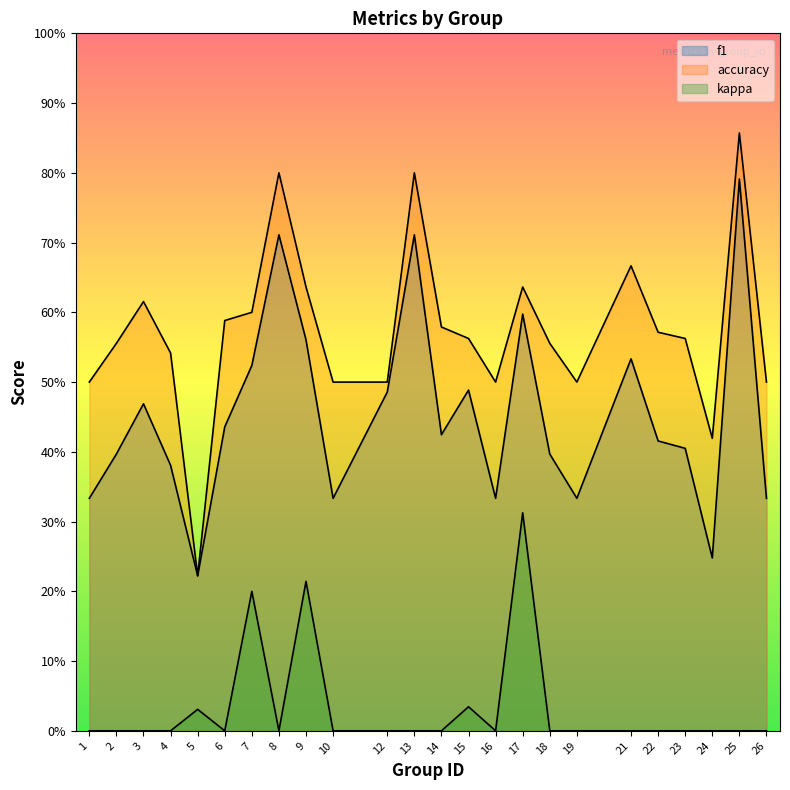

Reading left to right, list all the values displayed in this chart.

f1: 1=0.3	2=0.4	3=0.5	4=0.4	5=0.2	6=0.4	7=0.5	8=0.7	9=0.6	10=0.3	12=0.5	13=0.7	14=0.4	15=0.5	16=0.3	17=0.6	18=0.4	19=0.3	21=0.5	22=0.4	23=0.4	24=0.2	25=0.8	26=0.3
accuracy: 1=0.5	2=0.6	3=0.6	4=0.5	5=0.2	6=0.6	7=0.6	8=0.8	9=0.6	10=0.5	12=0.5	13=0.8	14=0.6	15=0.6	16=0.5	17=0.6	18=0.6	19=0.5	21=0.7	22=0.6	23=0.6	24=0.4	25=0.9	26=0.5
kappa: 1=0.0	2=0.0	3=0.0	4=0.0	5=0.0	6=0.0	7=0.2	8=0.0	9=0.2	10=0.0	12=0.0	13=0.0	14=0.0	15=0.0	16=0.0	17=0.3	18=0.0	19=0.0	21=0.0	22=0.0	23=0.0	24=0.0	25=0.0	26=0.0